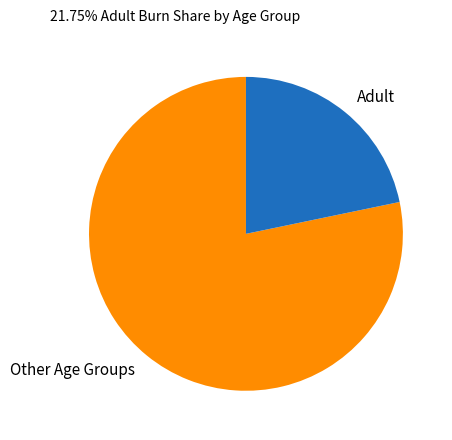

Which has a higher value, Adult or Other Age Groups?

Other Age Groups